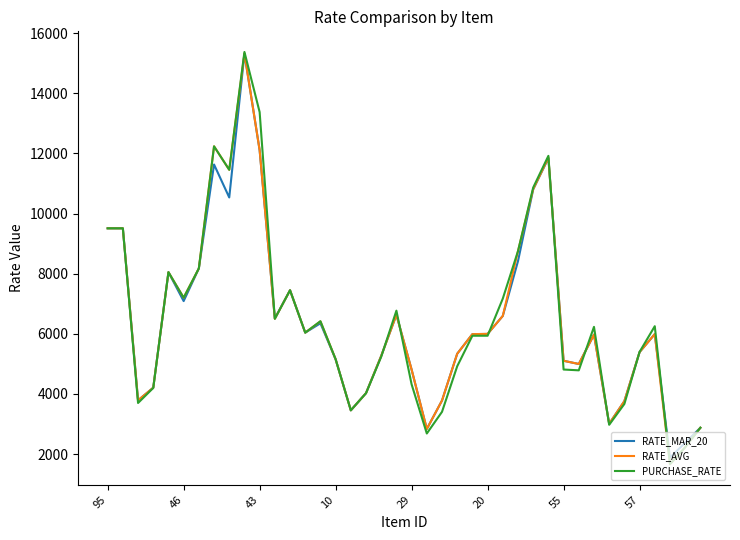

What is the difference between the maximum and minimum values in the PURCHASE_RATE series?

13712